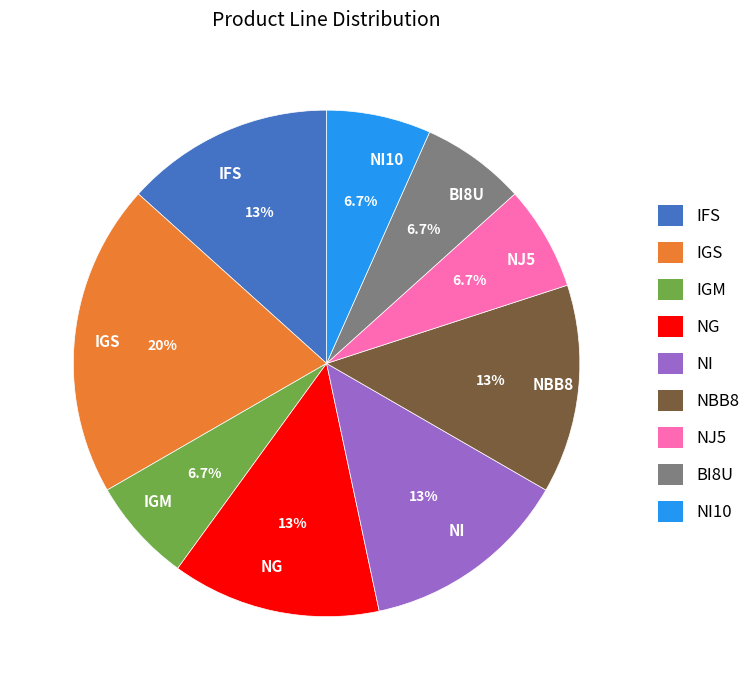

Is IGM the majority of the pie?

No